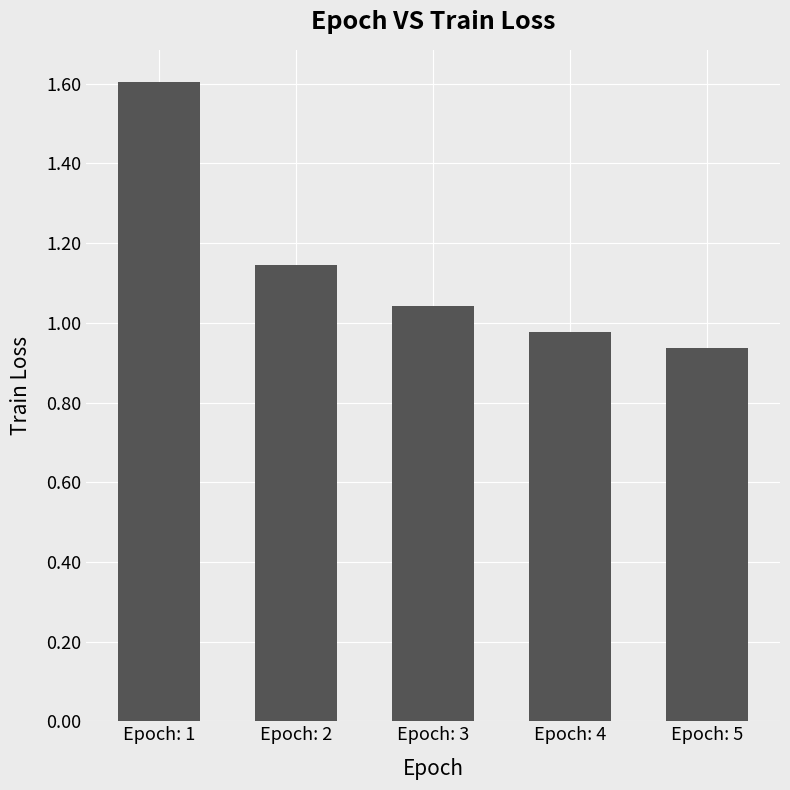

What is the approximate value at Epoch: 1?

1.6